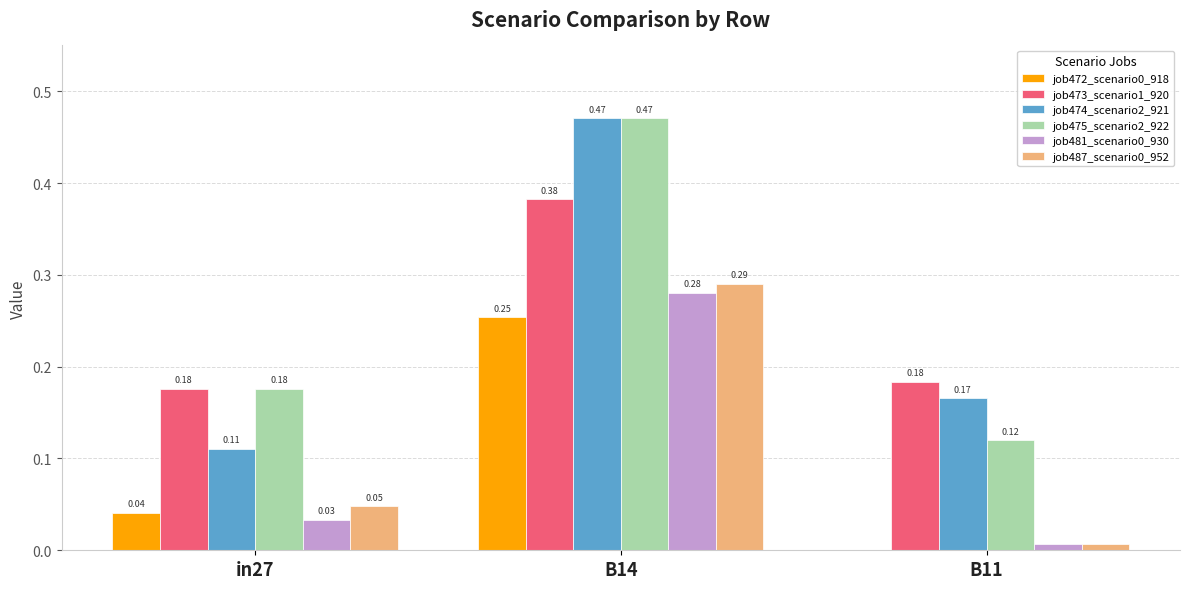

Which series has the largest total across all categories?

job475_scenario2_922